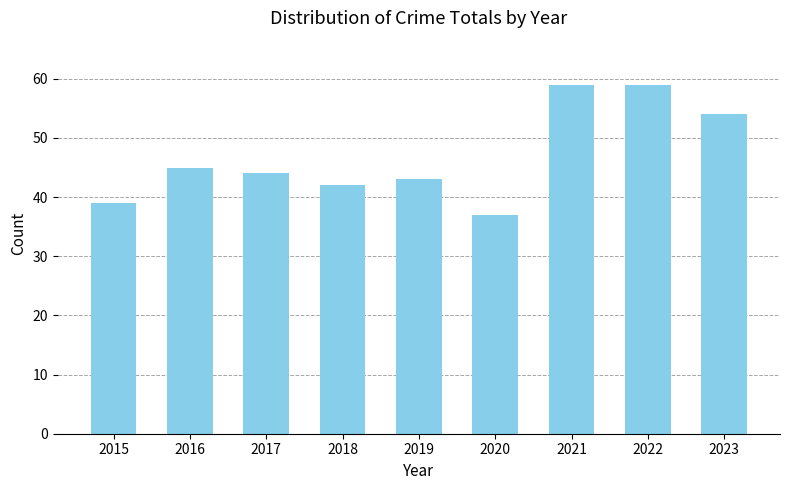

Reading right to left, list all the values displayed in this chart.

54	59	59	37	43	42	44	45	39